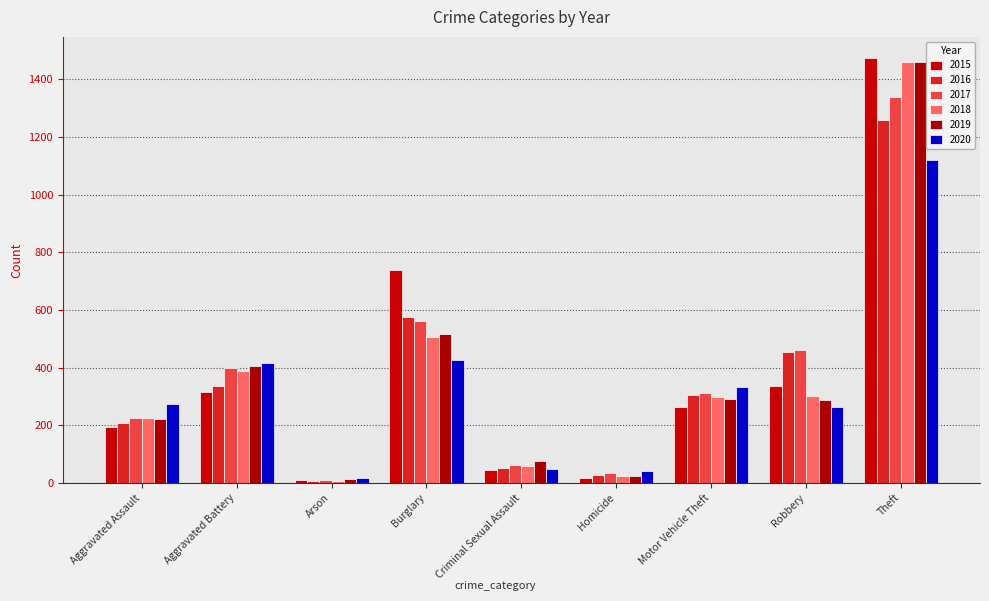

Reading left to right, list all the values displayed in this chart.

2015: 194	316	9	738	46	15	263	337	1474
2016: 206	336	7	576	50	26	304	454	1259
2017: 225	400	10	562	61	33	312	460	1339
2018: 225	389	7	506	59	25	298	301	1461
2019: 223	407	12	517	77	22	290	287	1459
2020: 273	416	17	425	48	41	333	263	1120